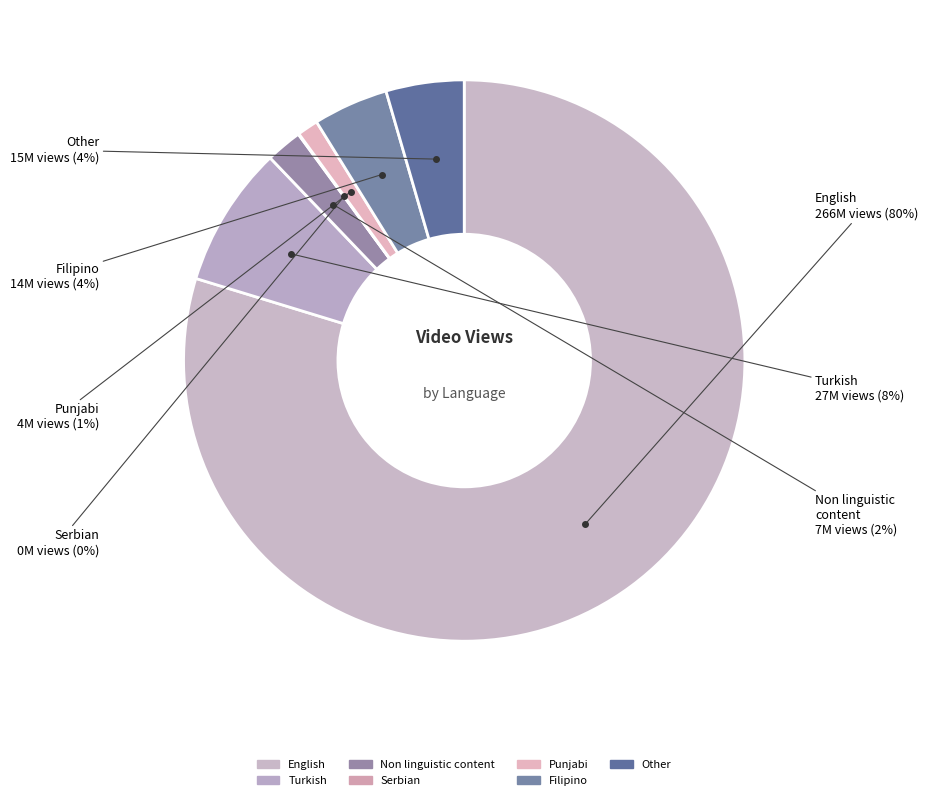

Which category accounts for the majority?

English